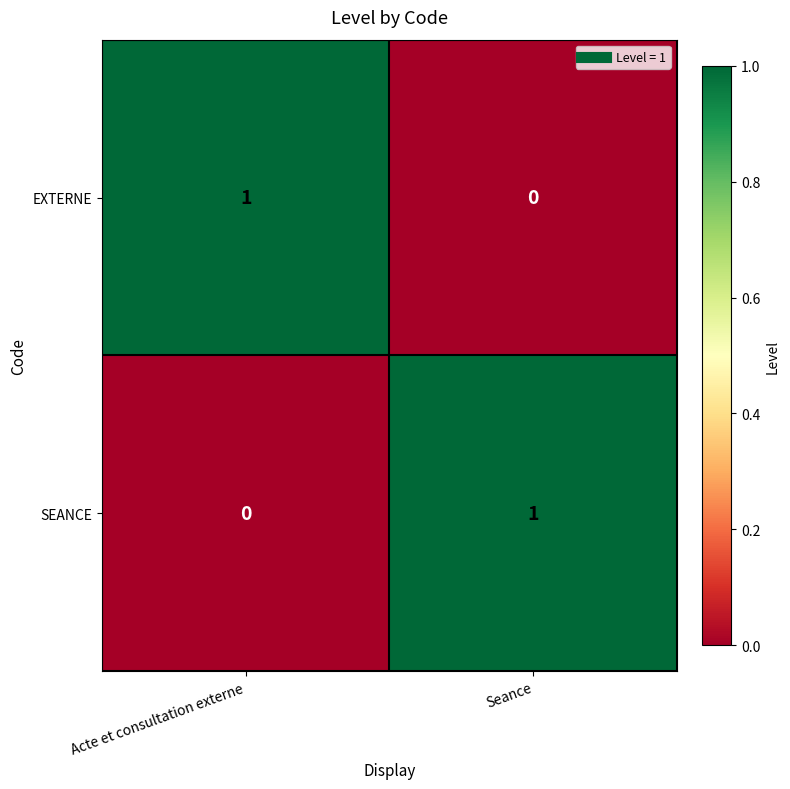

The value of EXTERNE at Seance is 1. True or false?

False